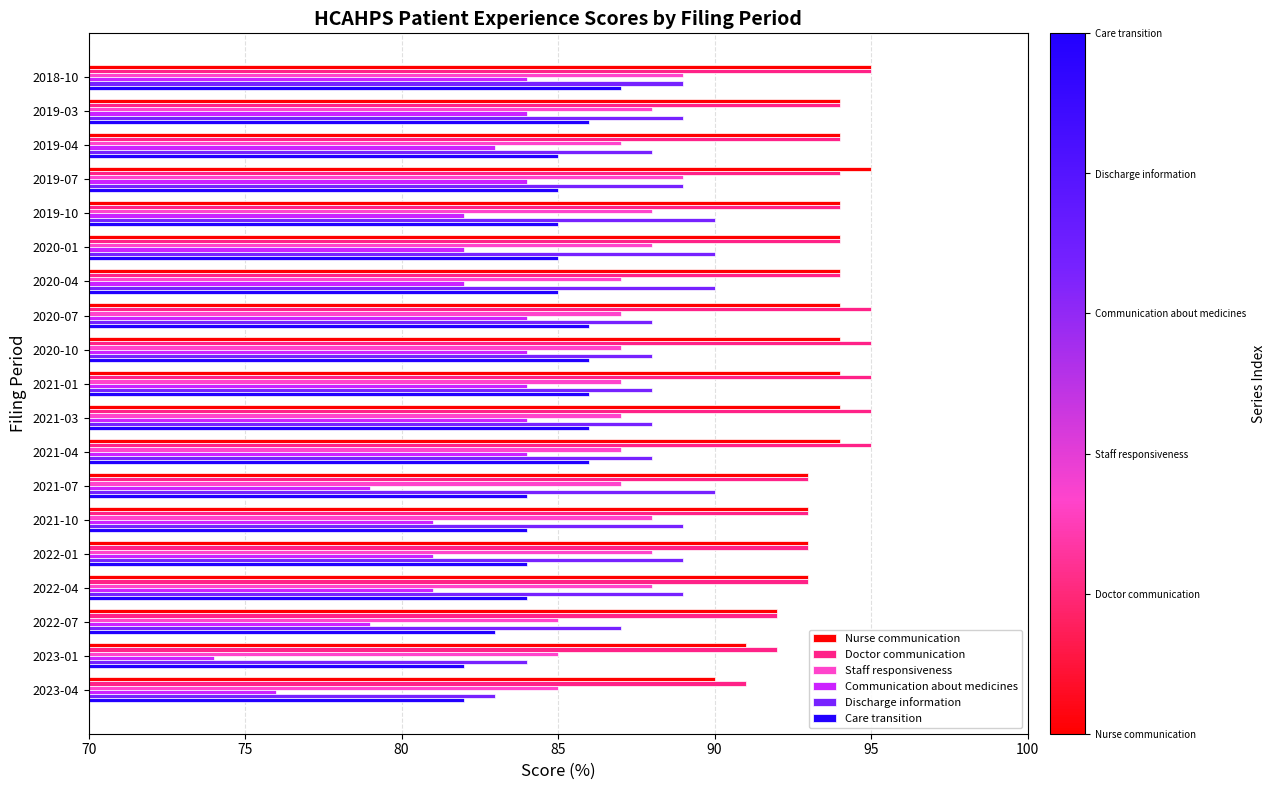

Which series has the largest total across all categories?

Doctor communication